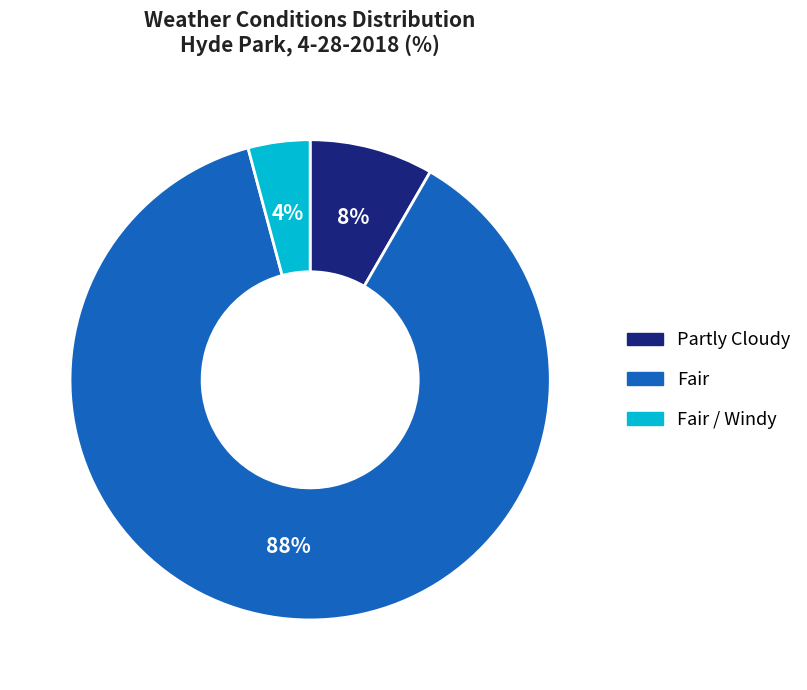

To the nearest percent, what is the average slice percentage?

33%